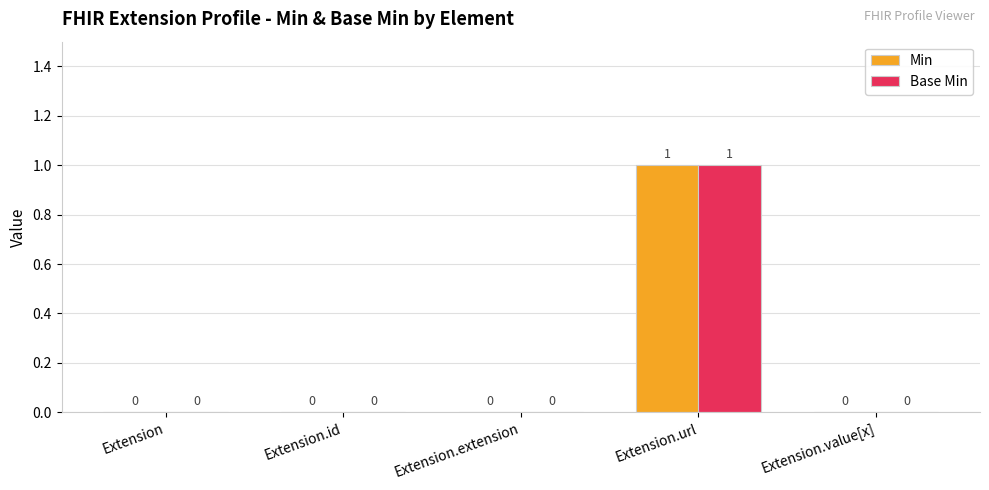

How many values in the Base Min series exceed 0?

1